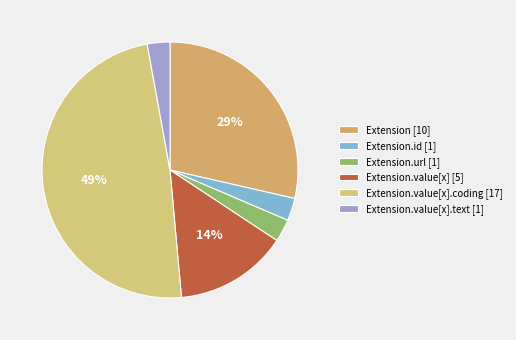

To the nearest percent, what is the average slice percentage?

17%